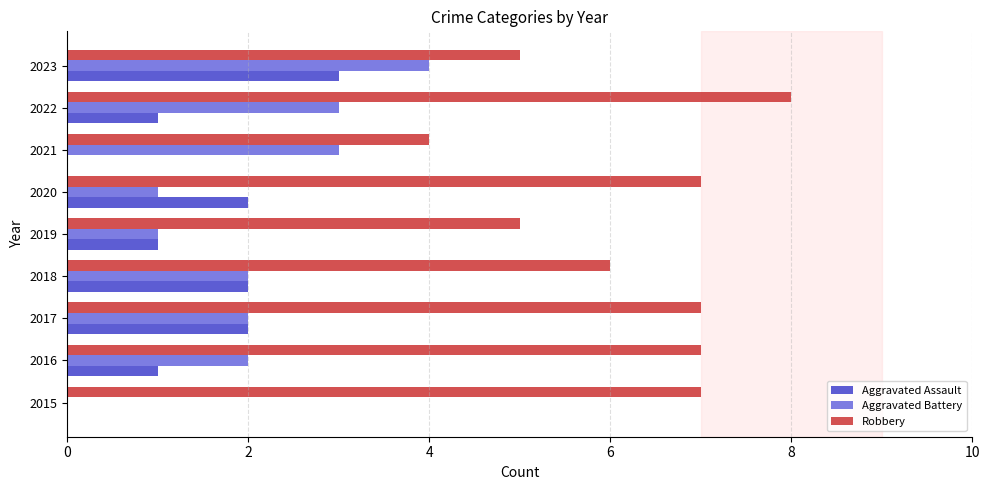

Which series has the largest total across all categories?

Robbery